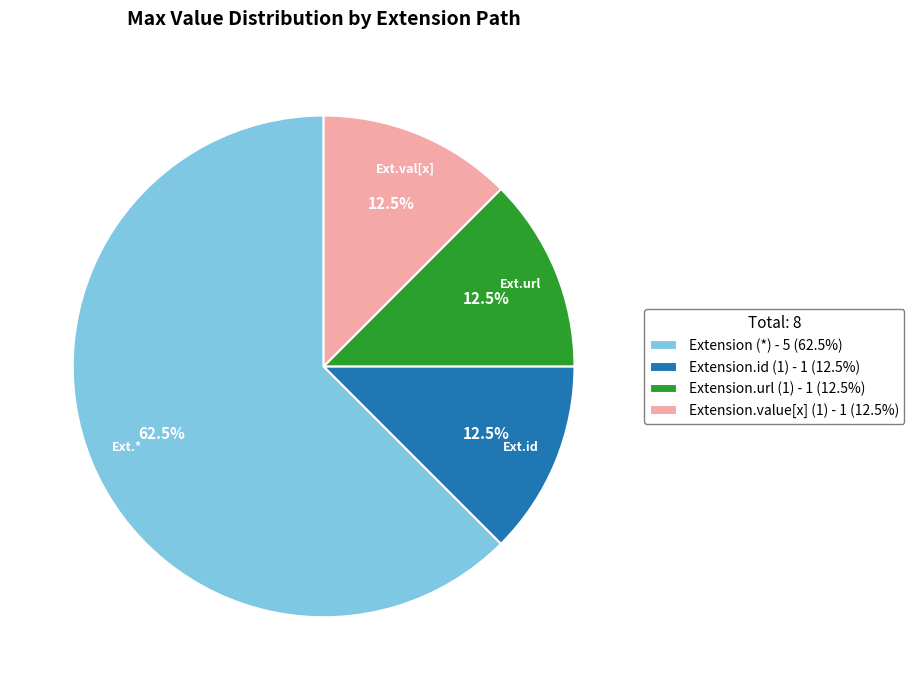

To the nearest percent, what is the average slice percentage?

25%